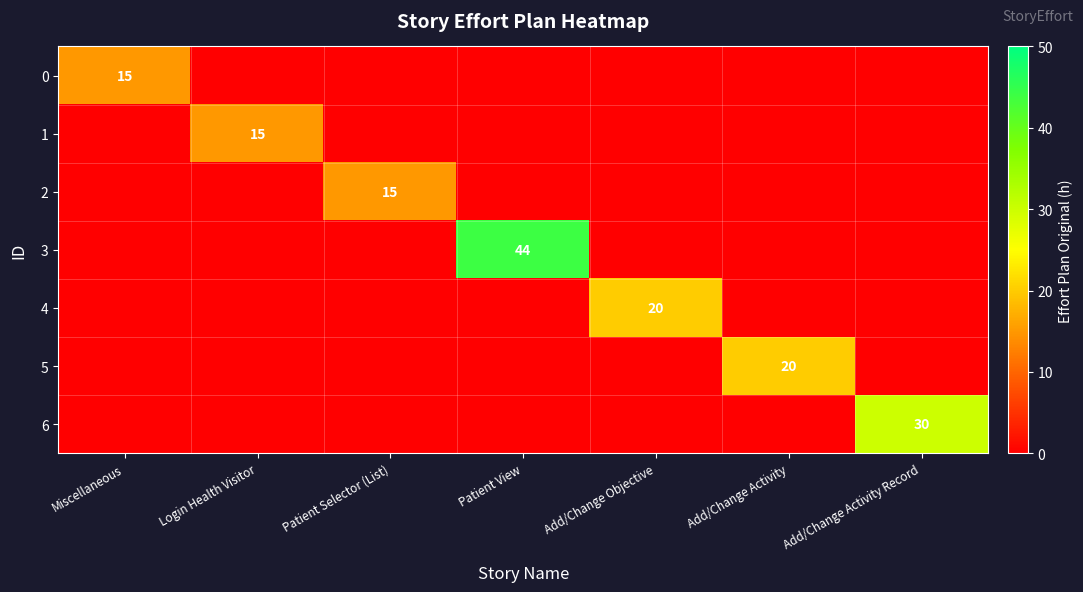

The value of 1 at Login Health Visitor is 15. True or false?

True